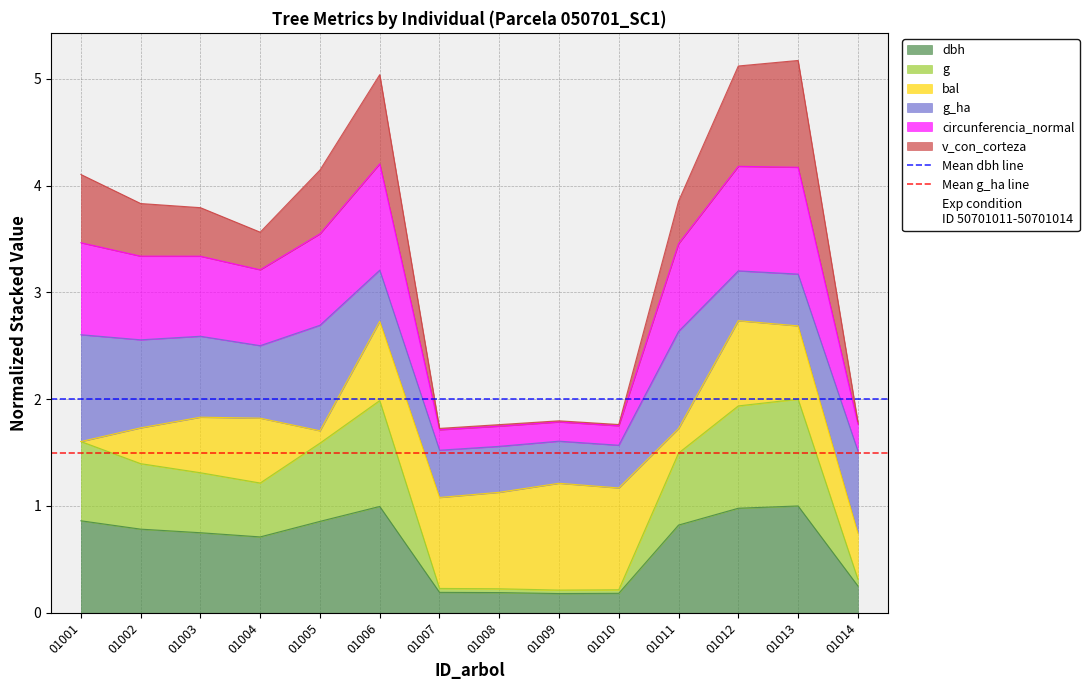

The value of dbh at 01006 is 1.0. True or false?

True